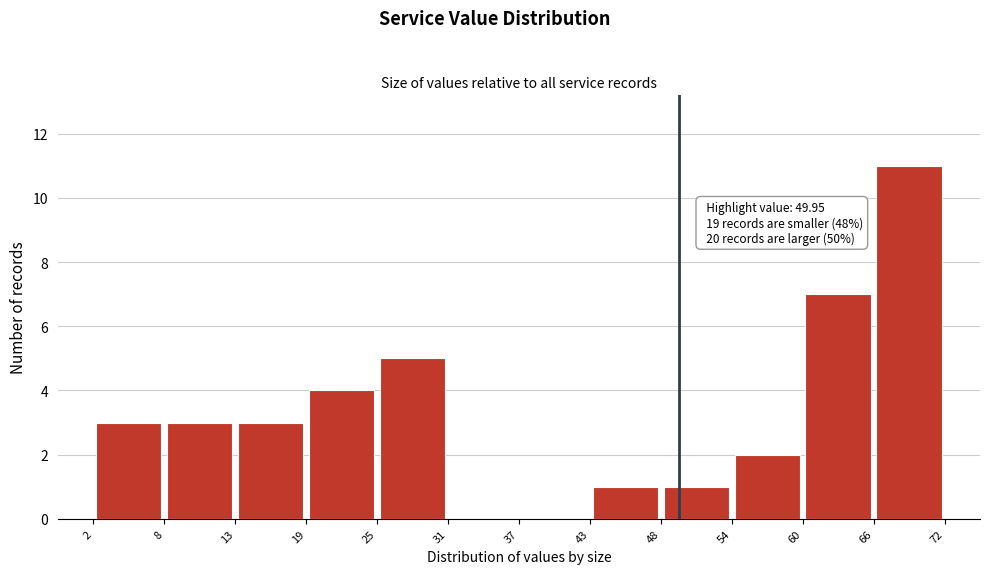

Which range on the x-axis has the tallest bar?

66 to 72